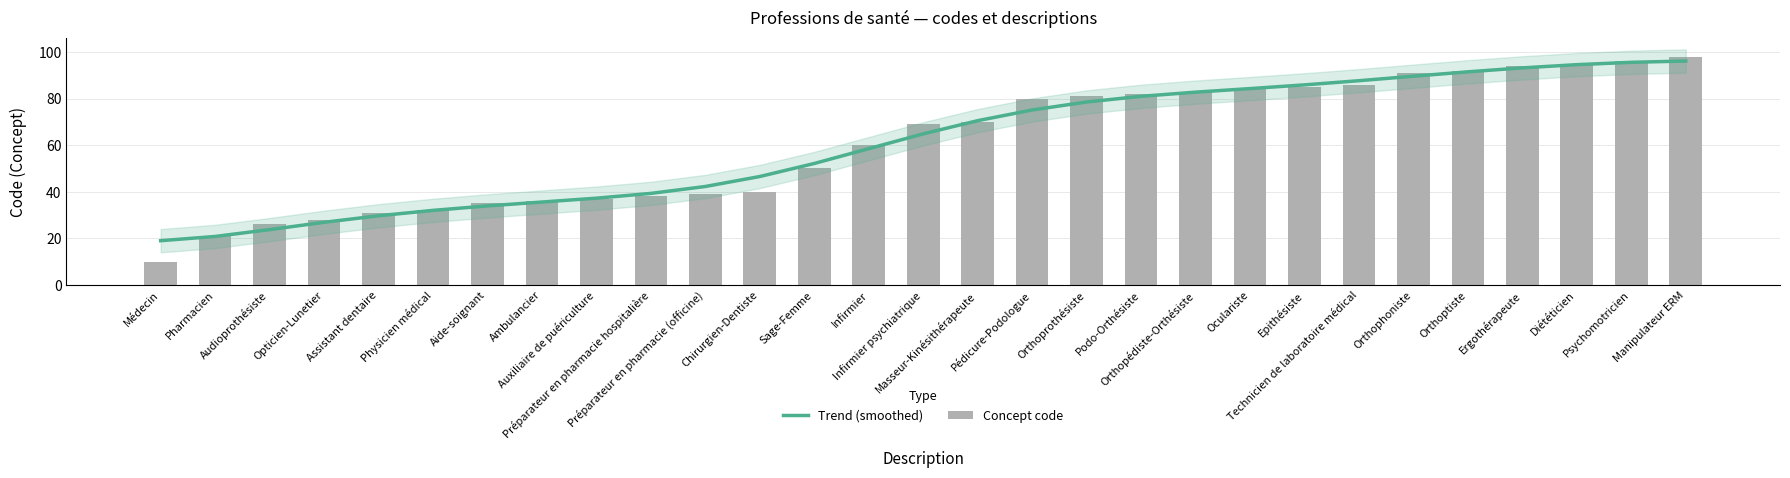

List the series in order of their peak value, highest first.

Concept code, Trend (smoothed)